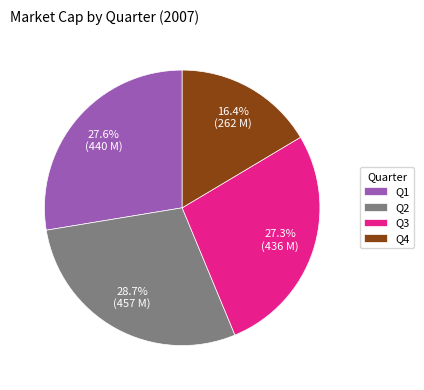

Count the number of slices in the pie.

4